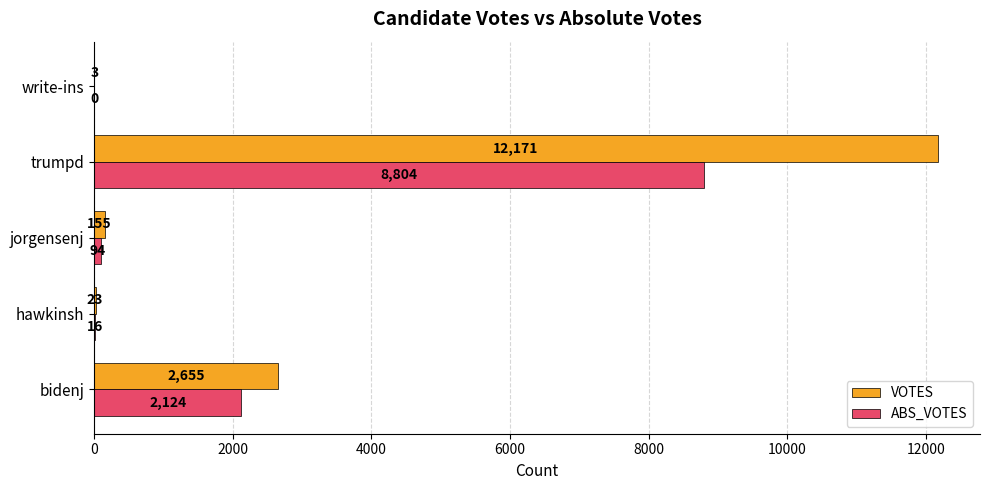

What is the total value across all series at trumpd?

20975